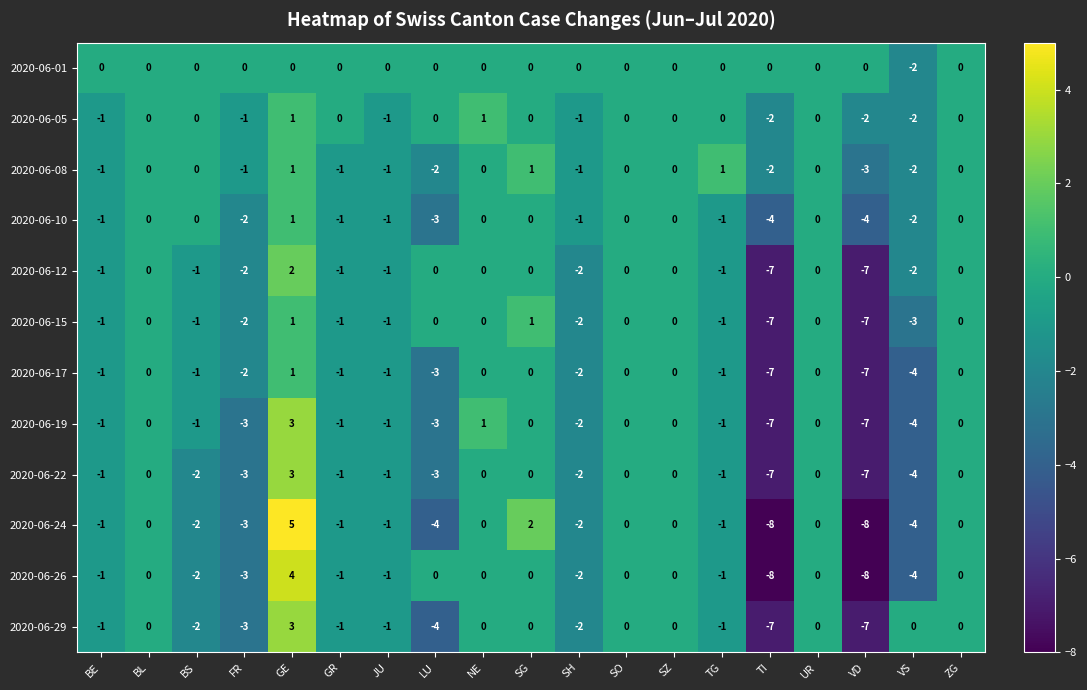

At which label does 2020-06-29 first exceed -1?

BL